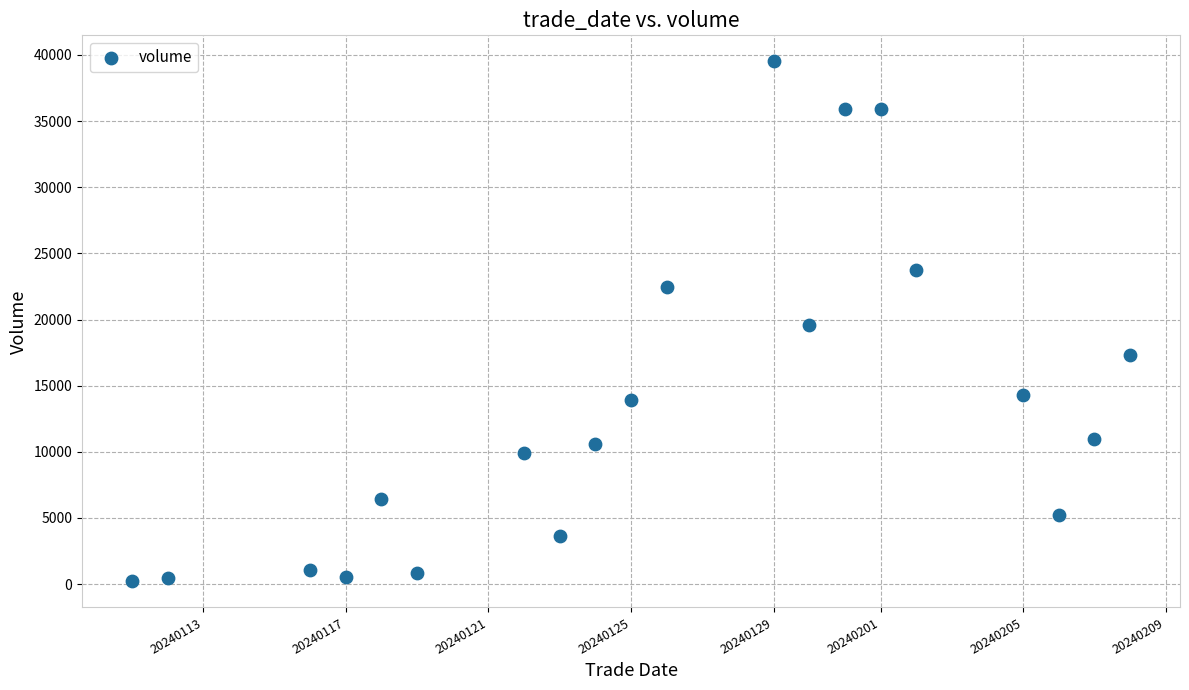

What is the range of X values (max minus min)?

28